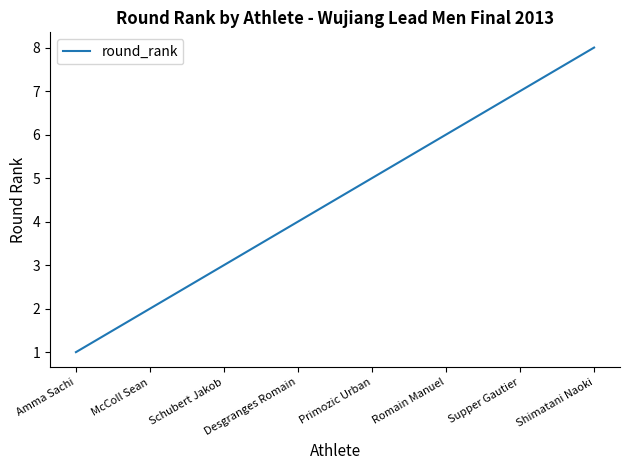

List the labels in order of value, smallest first.

Amma Sachi, McColl Sean, Schubert Jakob, Desgranges Romain, Primozic Urban, Romain Manuel, Supper Gautier, Shimatani Naoki